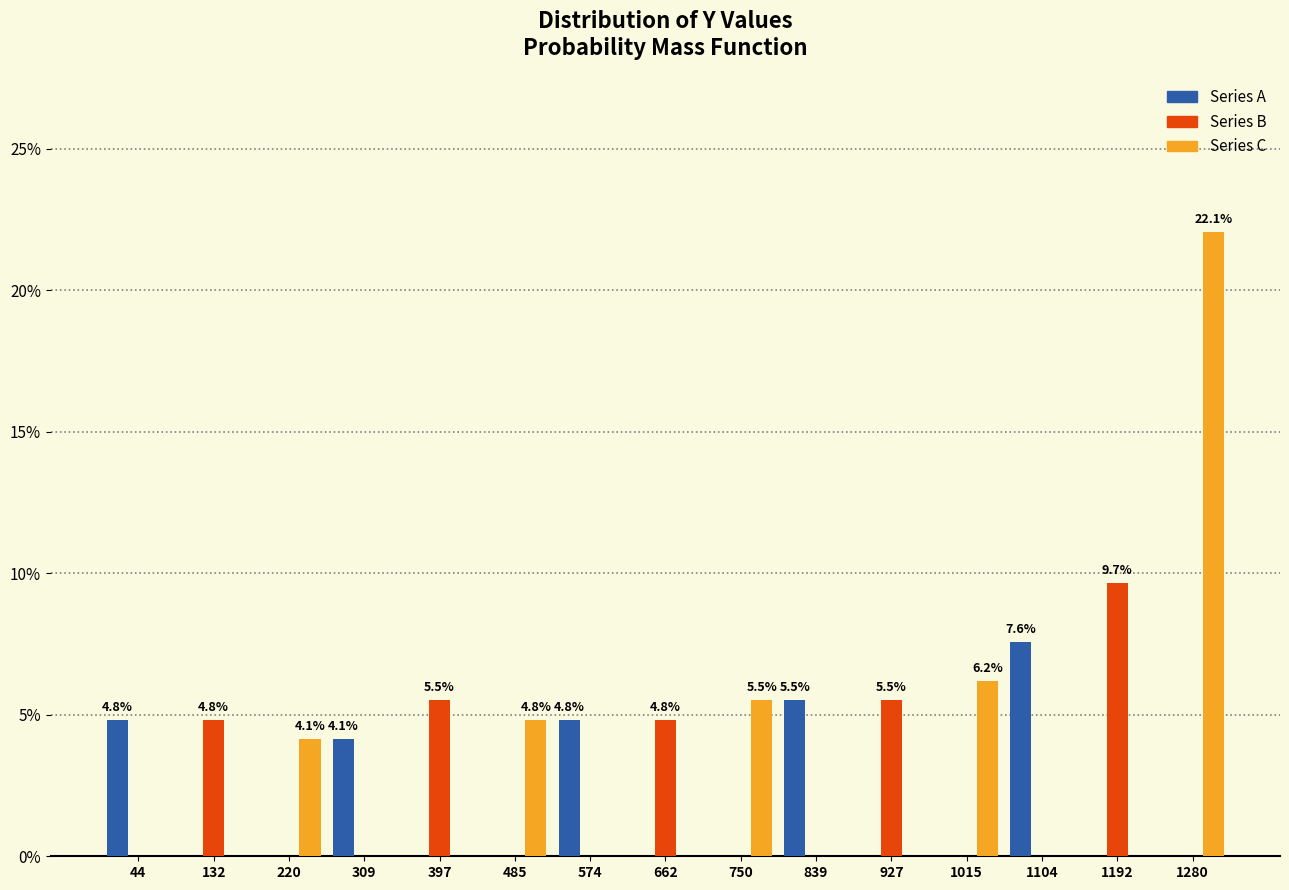

In the Series A series, which range on the x-axis has the tallest bar?

1060 to 1150